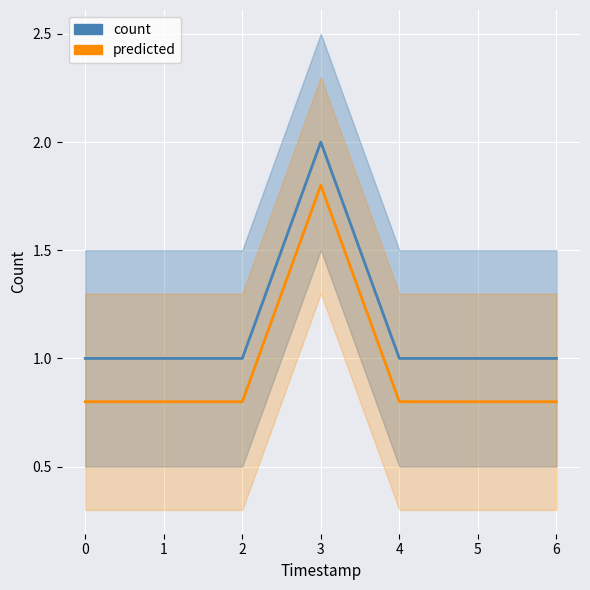

The predicted series shows 1.8 at 3. True or false?

True